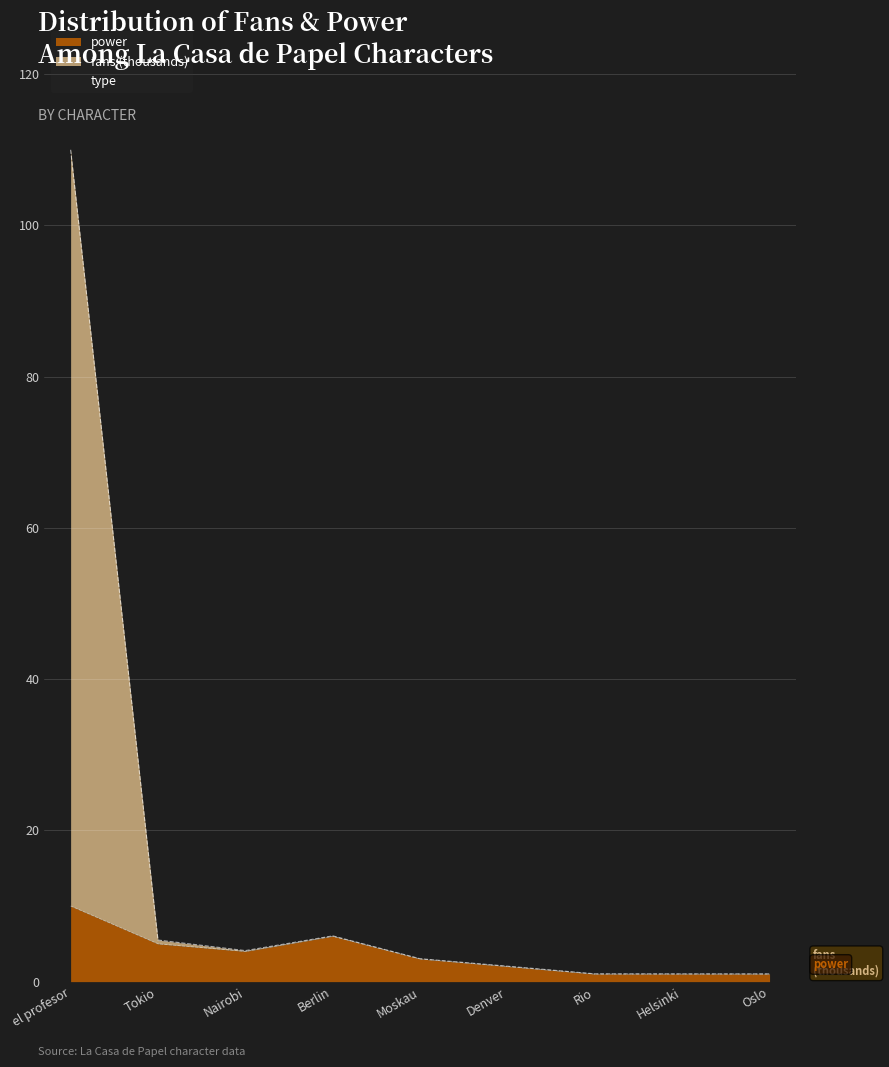

At how many categories does at least one series exceed 29?

1